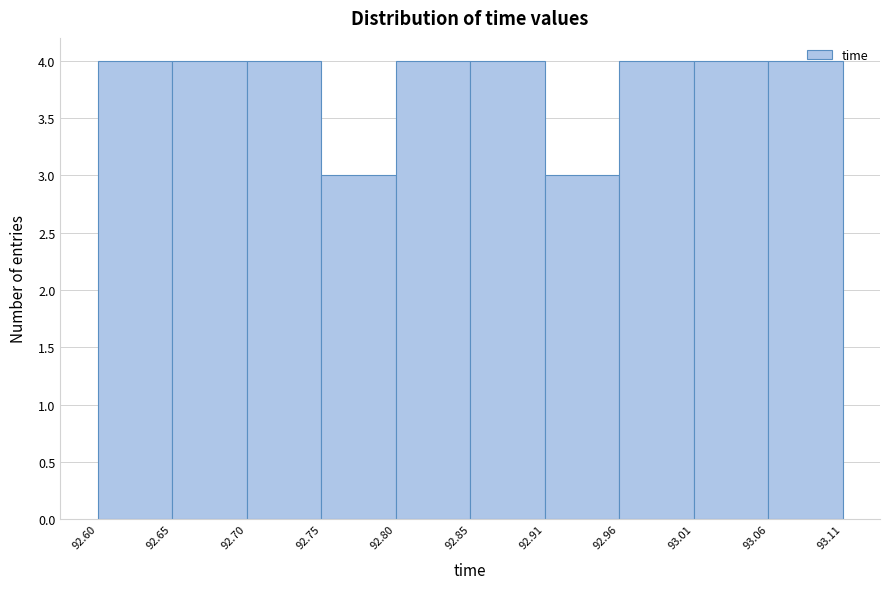

Reading left to right, list every bar in this chart as the range it spans on the x-axis followed by its height. The values are not printed on the chart, so give them approximately, as read against the axis.

92.60 to 92.65: 4
92.65 to 92.70: 4
92.70 to 92.75: 4
92.75 to 92.80: 3
92.80 to 92.85: 4
92.85 to 92.91: 4
92.91 to 92.96: 3
92.96 to 93.01: 4
93.01 to 93.06: 4
93.06 to 93.11: 4